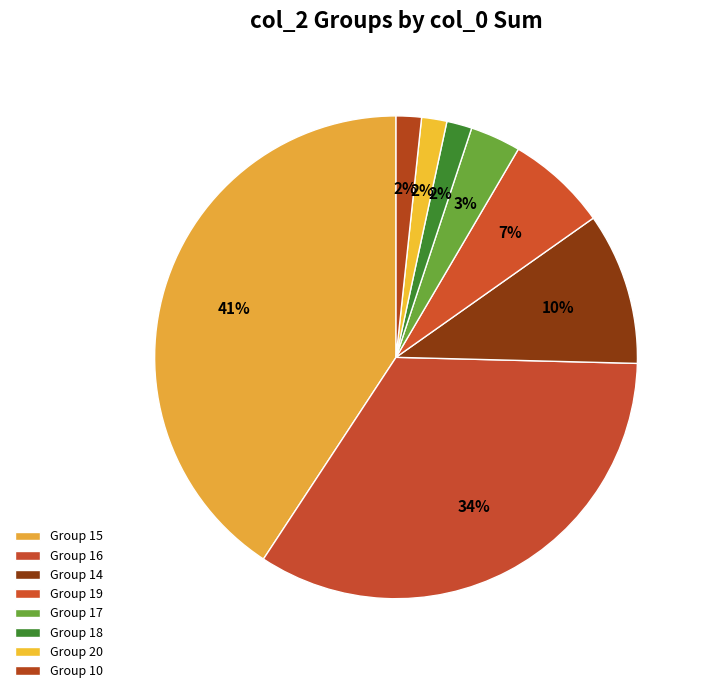

How many segments does this pie chart have?

8